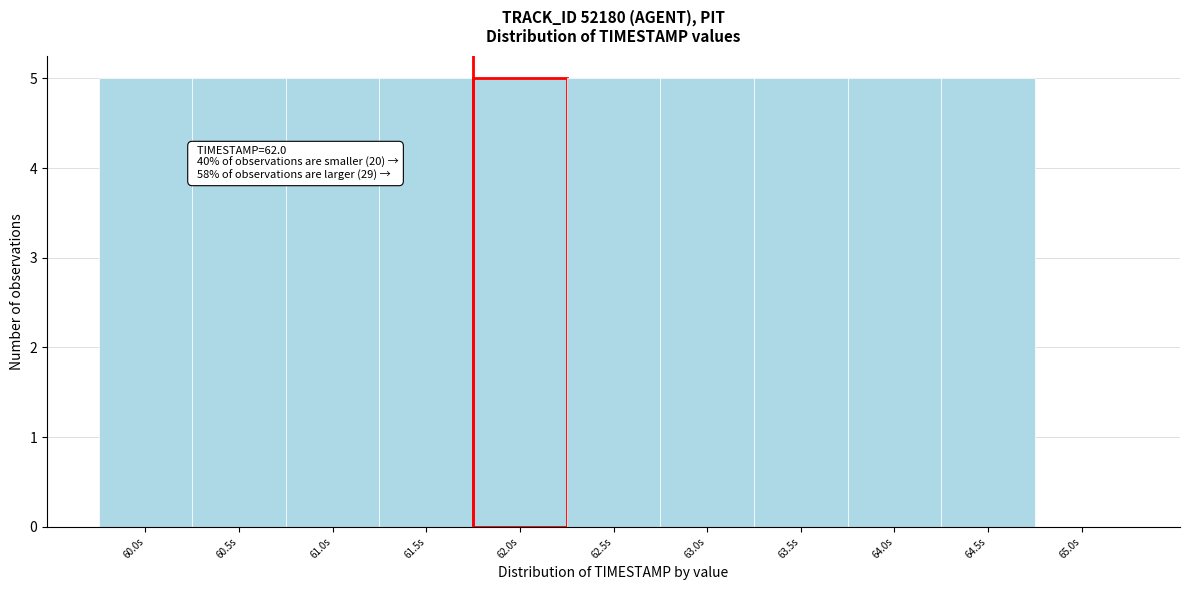

Reading right to left, what are all the values shown in this chart?

65.0s=0	64.5s=5	64.0s=5	63.5s=5	63.0s=5	62.5s=5	62.0s=5	61.5s=5	61.0s=5	60.5s=5	60.0s=5